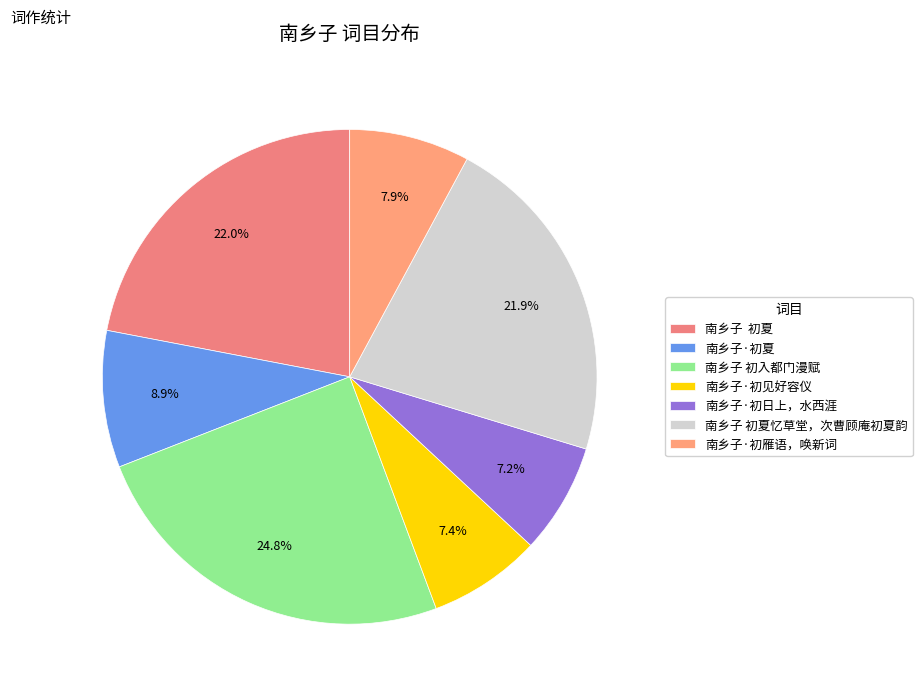

To the nearest percent, what portion does 南乡子·初日上，水西涯 represent?

7%